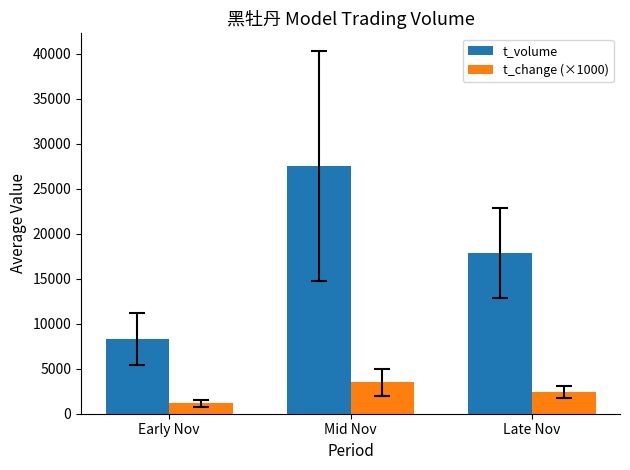

What is the smallest value displayed?

1145.7